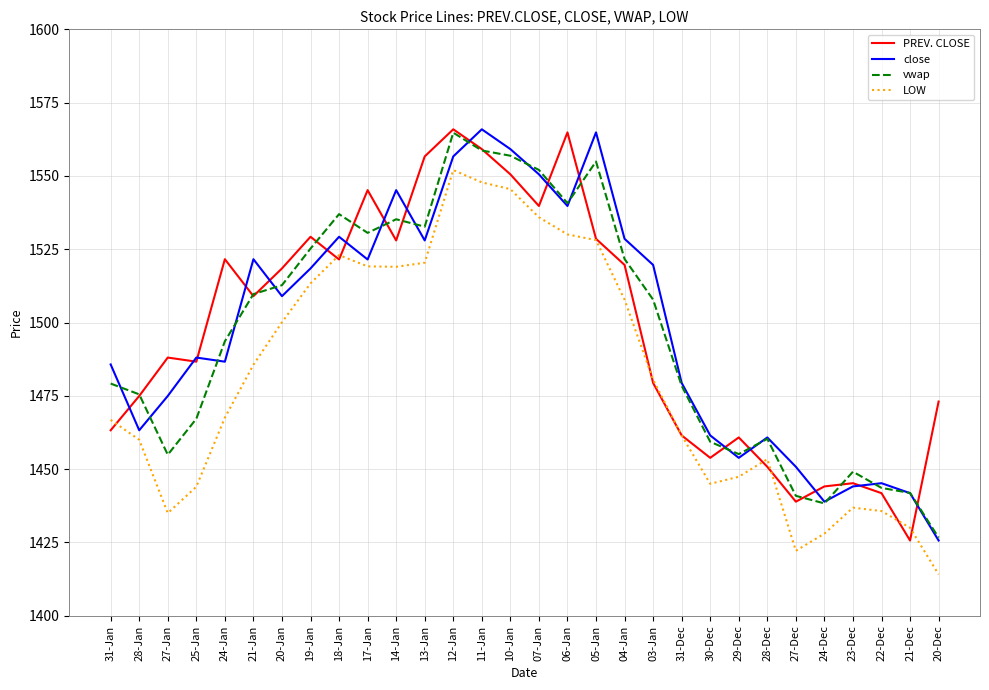

At which label does LOW reach its peak?

12-Jan